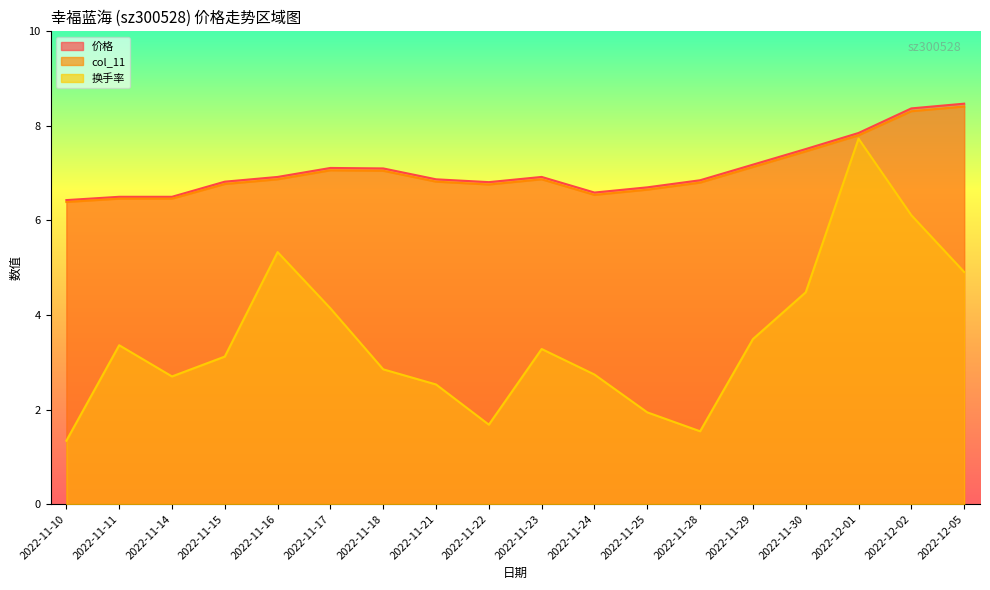

Rank the series by their maximum value, from lowest to highest.

换手率, col_11, 价格